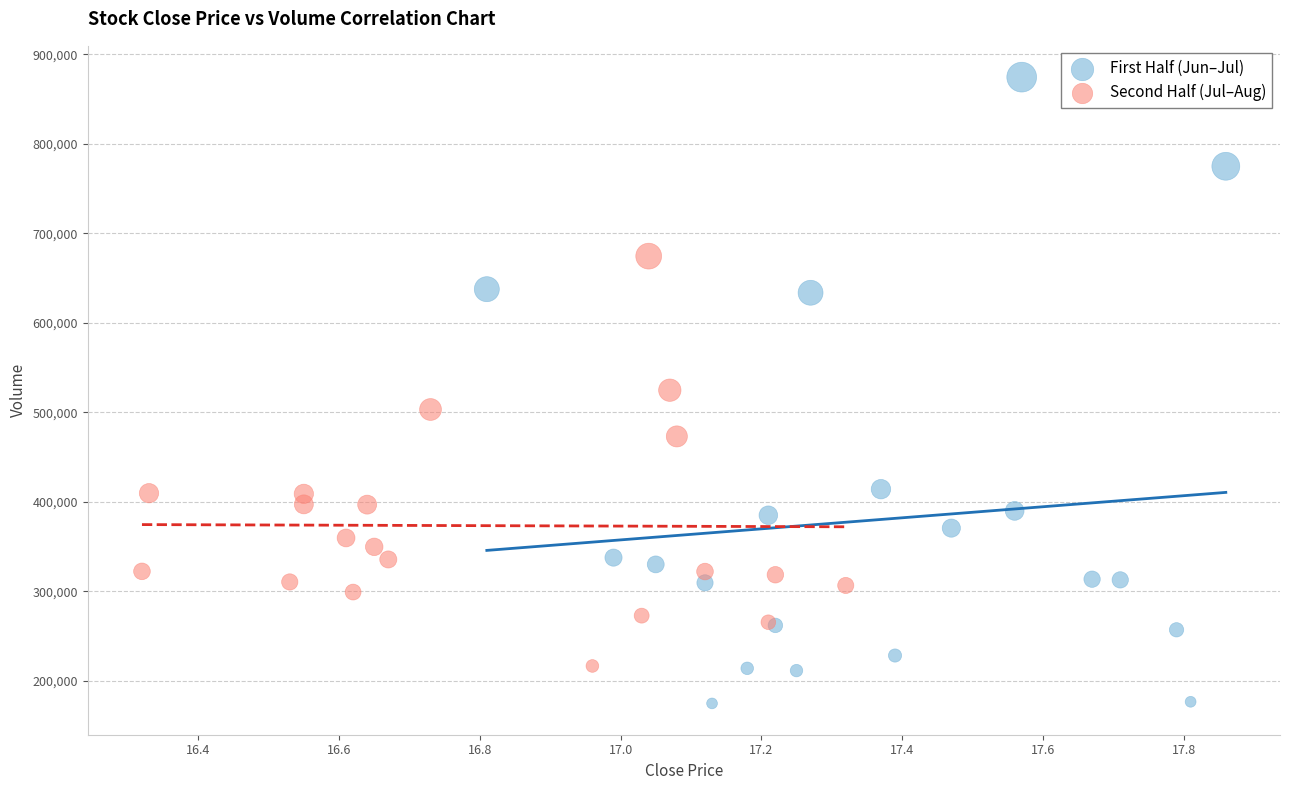

What are all the series names shown in the legend?

First Half (Jun–Jul), Second Half (Jul–Aug)